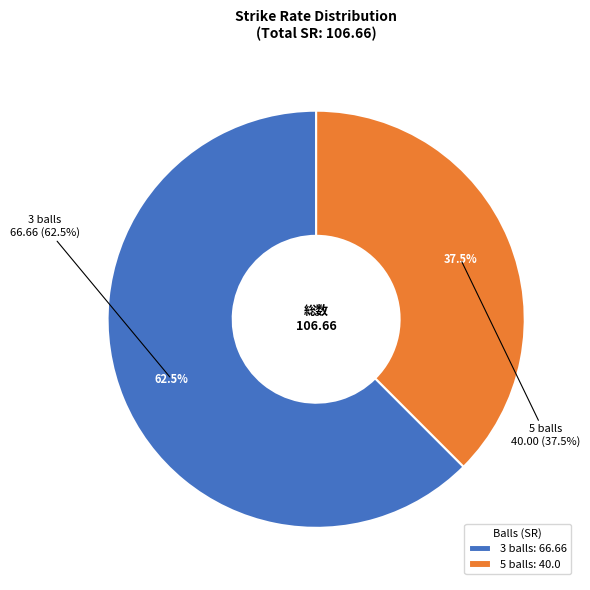

Count the number of slices in the pie.

2